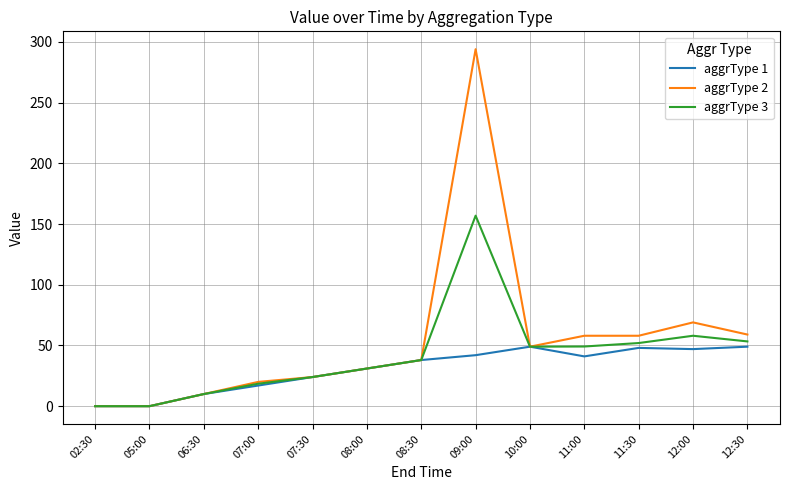

The value of aggrType 1 at 11:00 is 13.1. True or false?

False